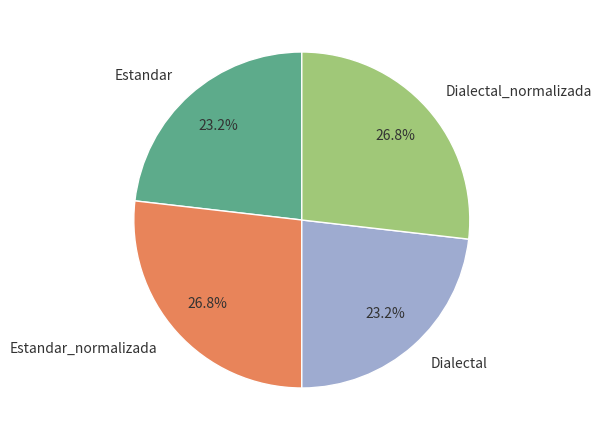

What percentage is the Dialectal_normalizada slice, to the nearest percent?

27%